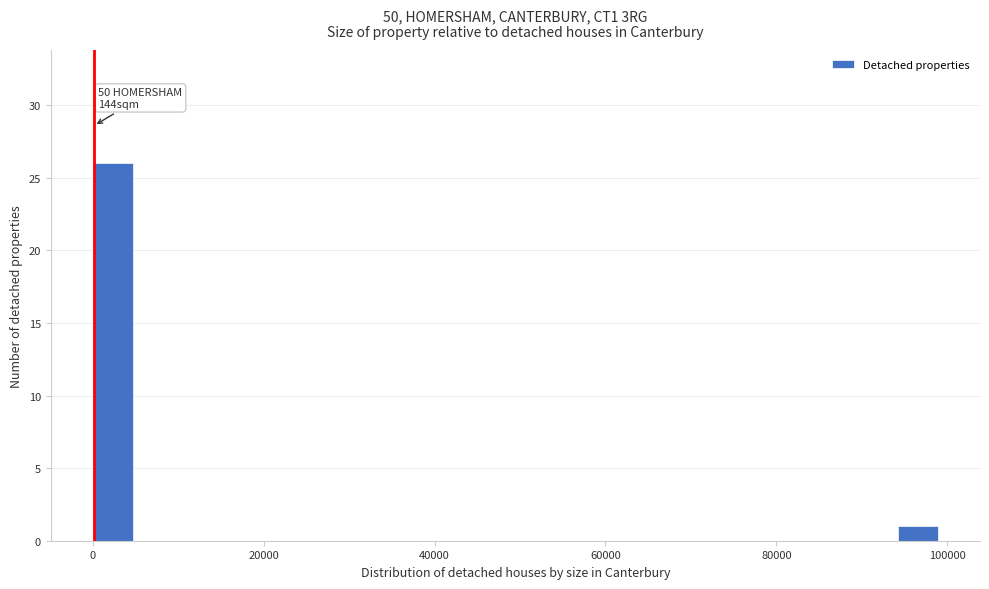

Read against the x-axis, roughly where is the centre of the tallest bar?

2000